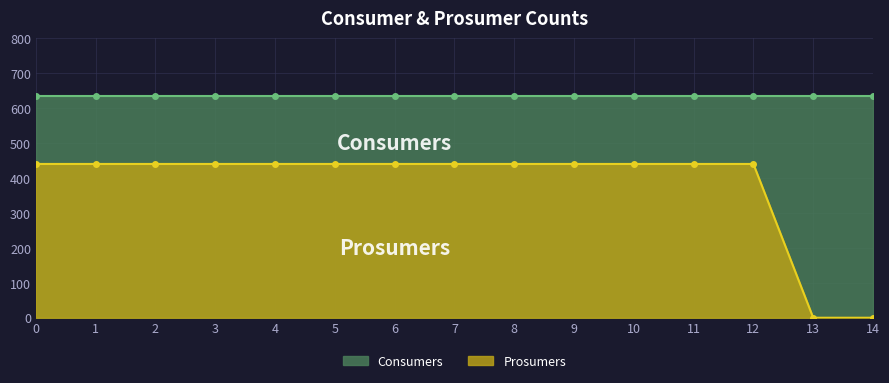

The value of Prosumers at 6 is 111. True or false?

False